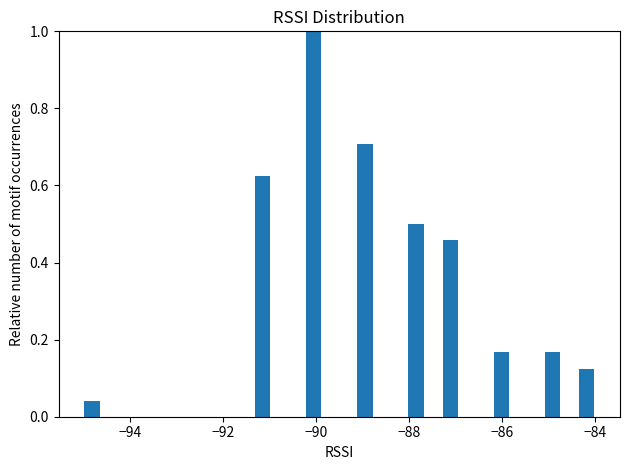

Read against the x-axis, roughly where is the centre of the tallest bar?

-90.0